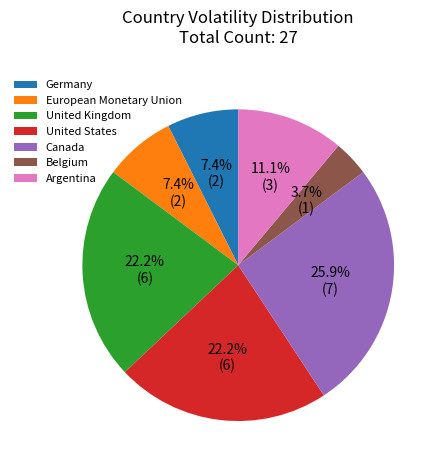

Approximately how many times larger is the value at Belgium compared to Canada?

0.1